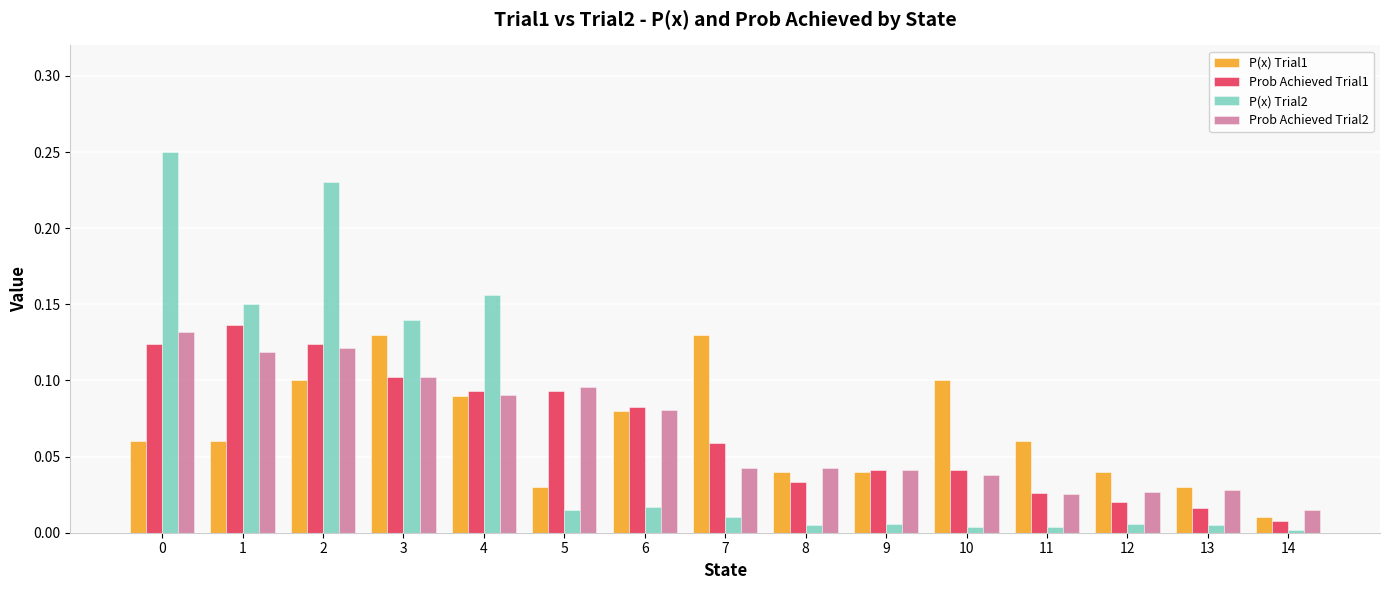

At which label does P(x) Trial1 reach its minimum?

14